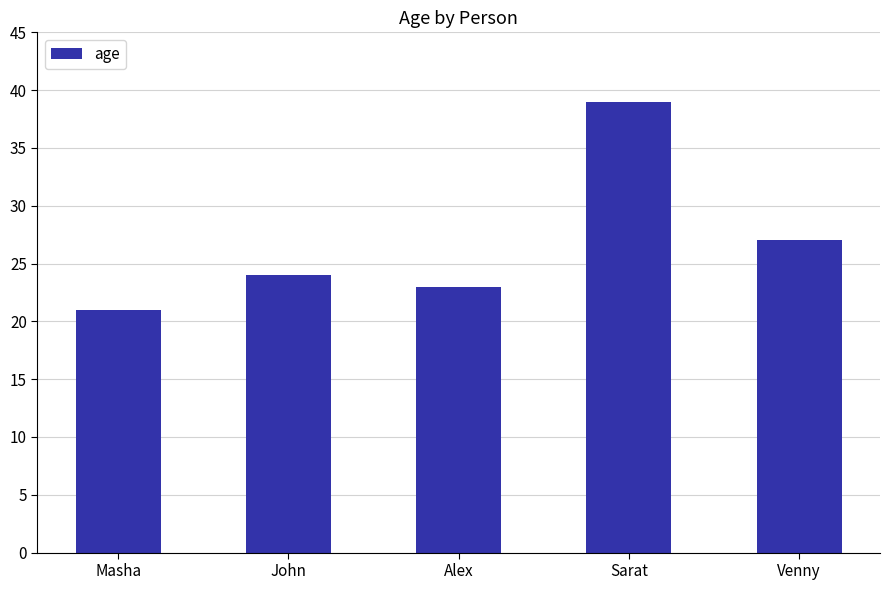

What is the difference between the values at John and Alex?

1